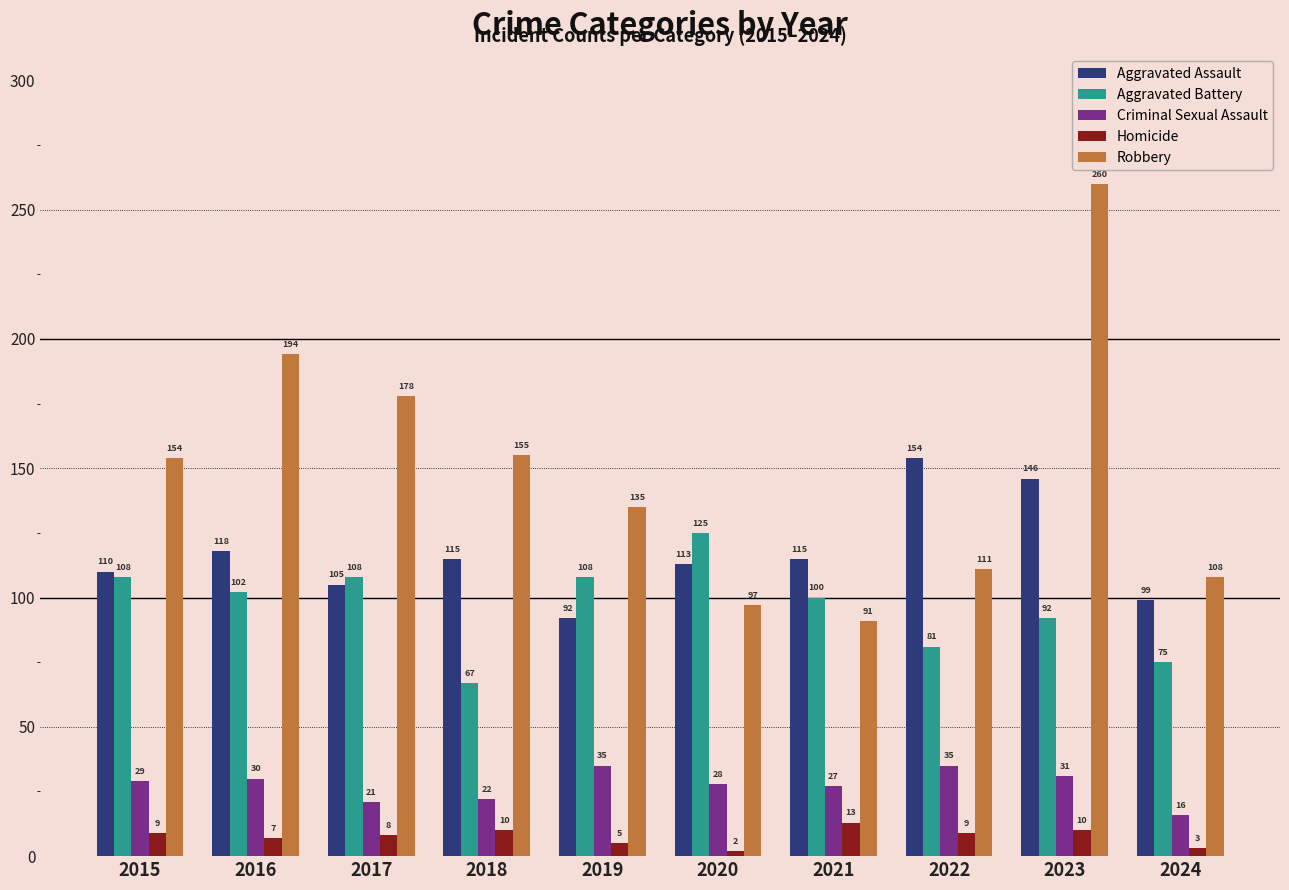

True or false: Aggravated Battery has a value of 108 at 2019.

True